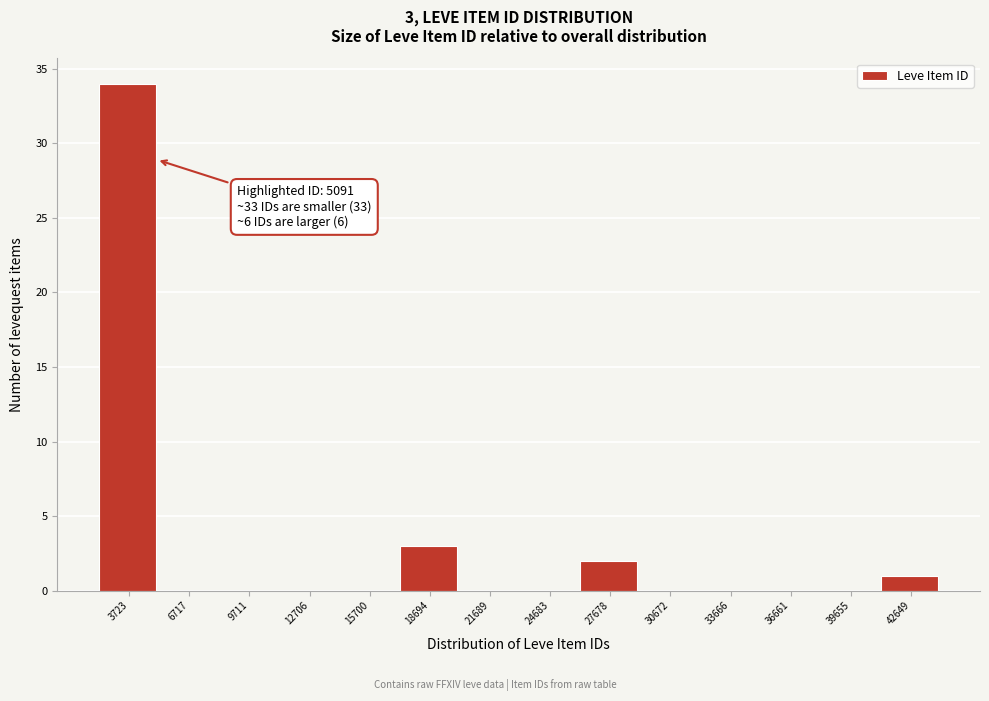

Over which range of the x-axis is the bar tallest?

2000 to 5000